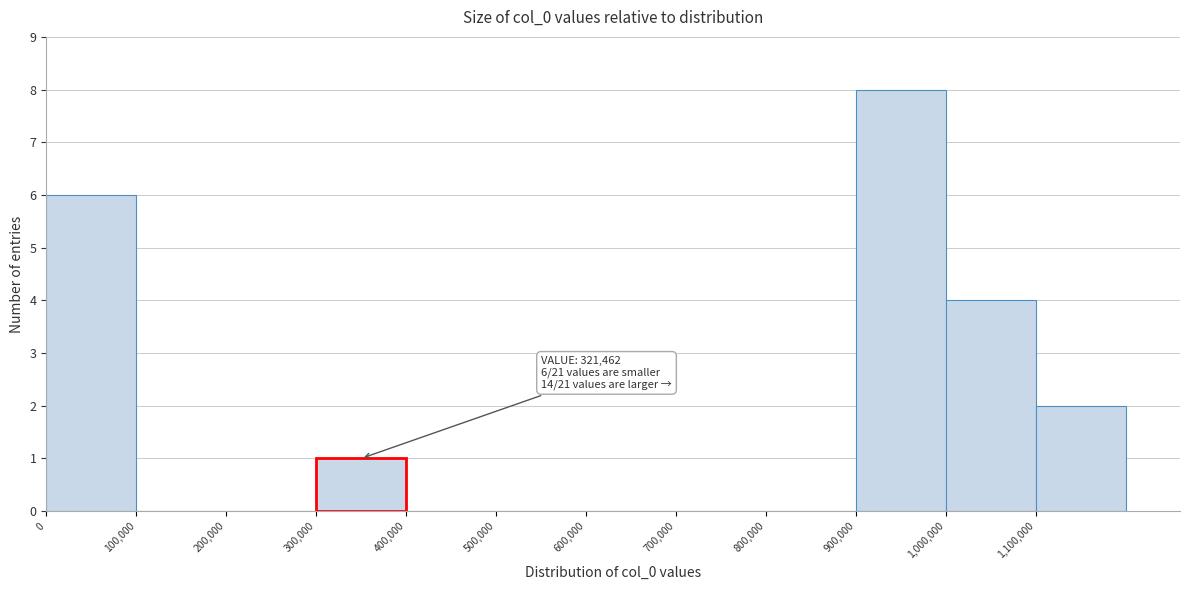

Over which range of the x-axis is the bar tallest?

900000 to 1000000